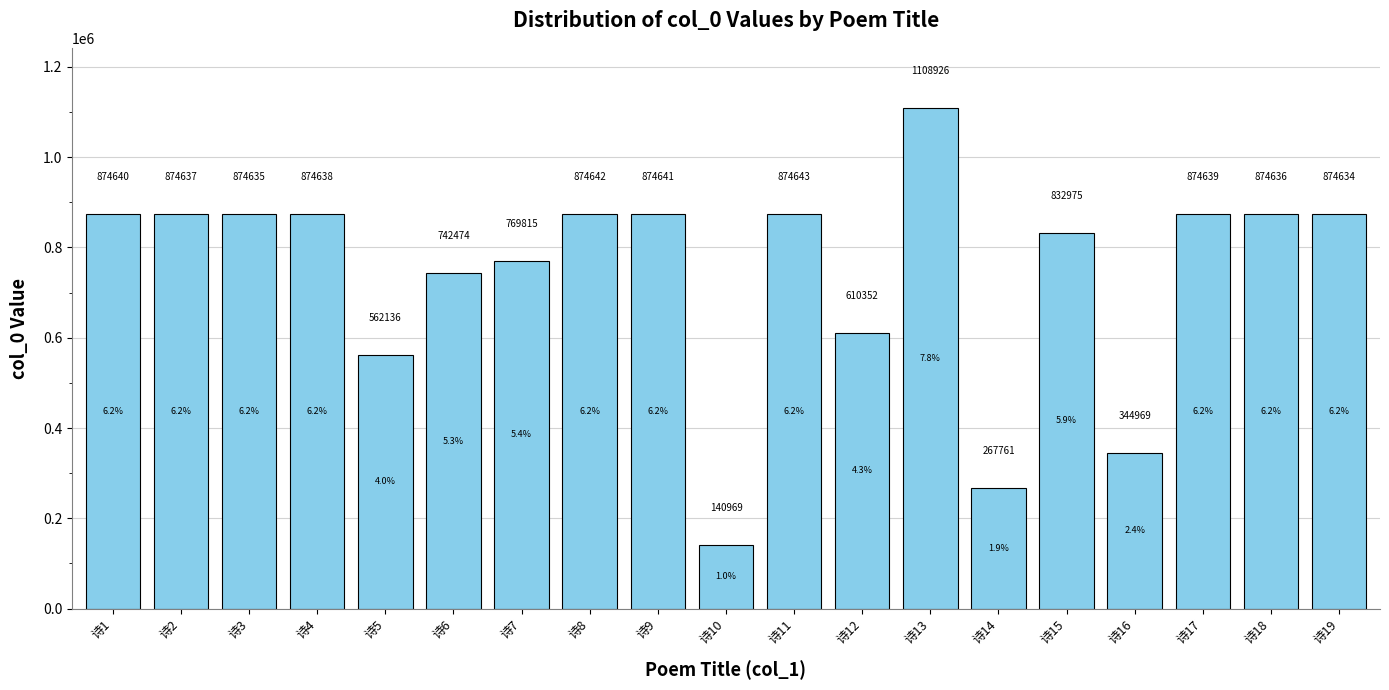

What is the sum of the values at 诗3 and 诗1?

1749275